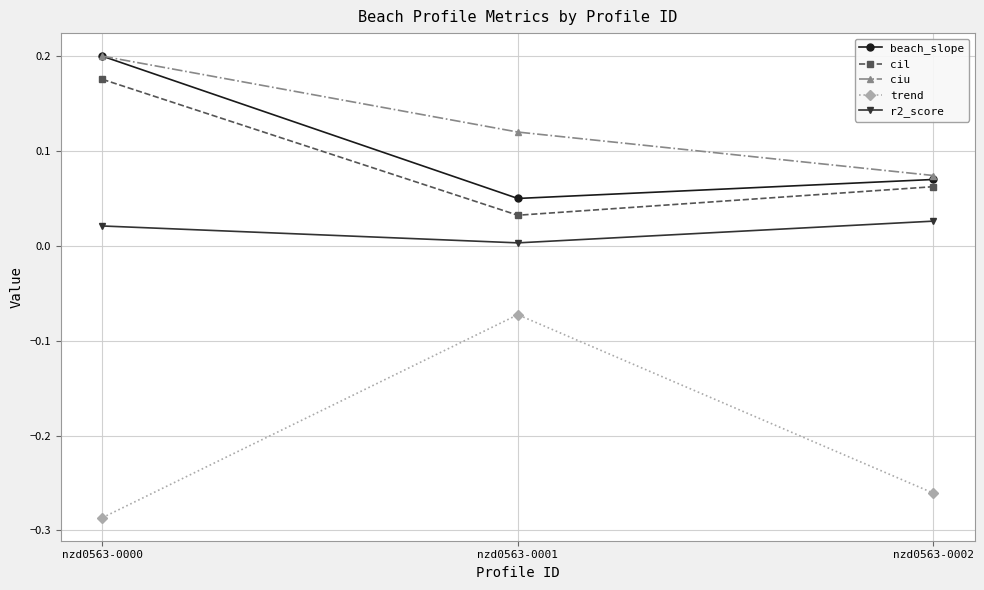

Which label corresponds to the smallest value in the chart?

nzd0563-0000